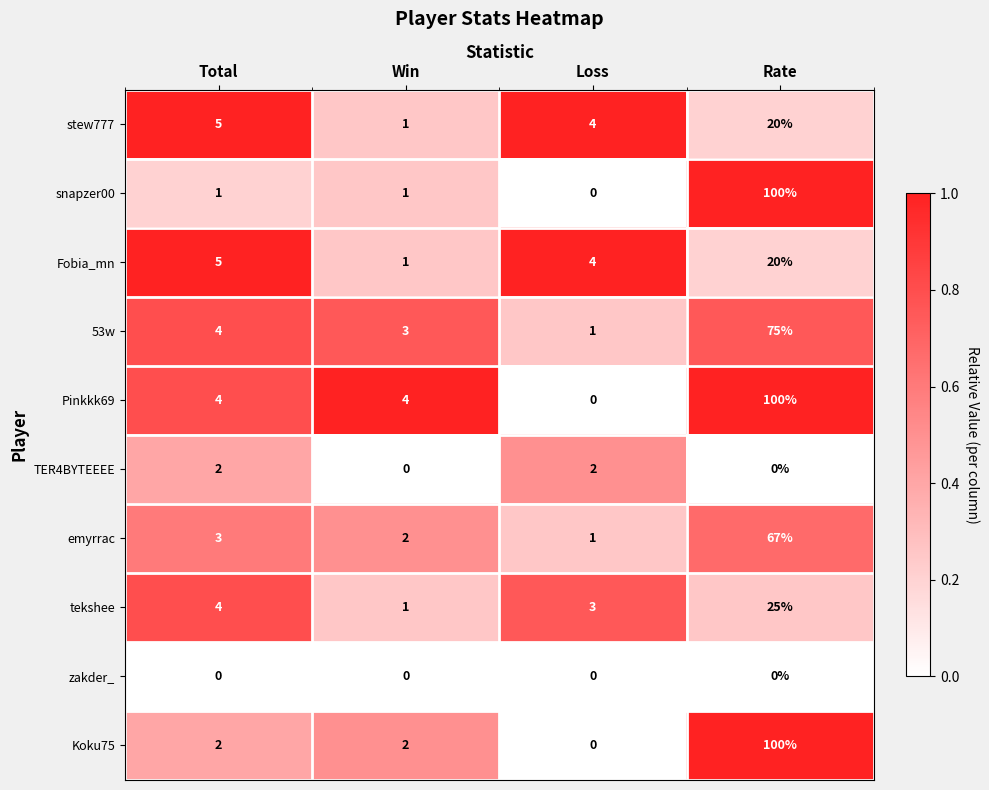

Is the value of tekshee at Total greater than the value of emyrrac at Win?

Yes